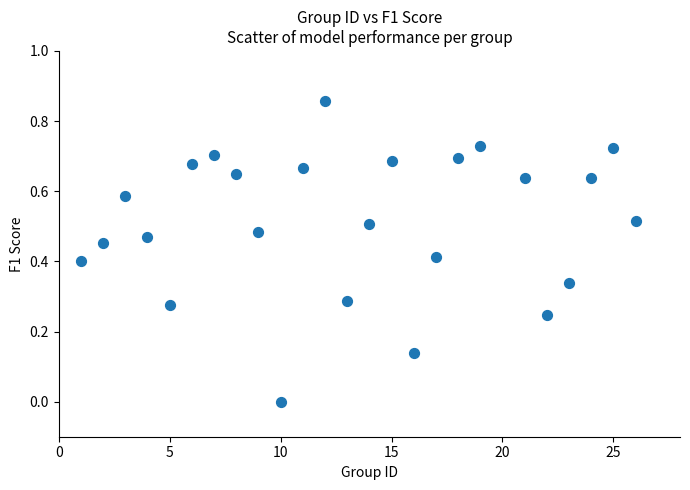

How many points are shown in the scatter plot?

25